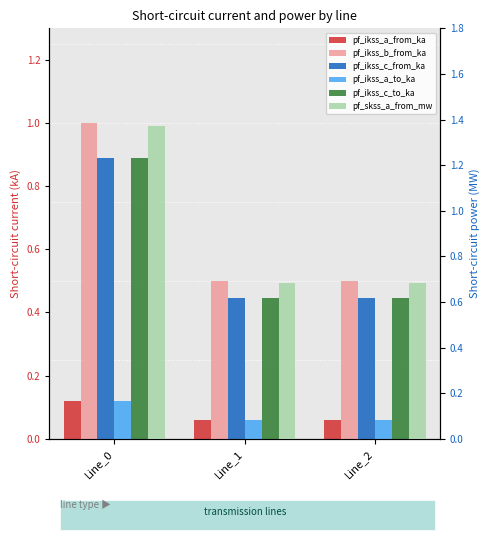

Which has a higher value, Line_1 or Line_0?

Line_0